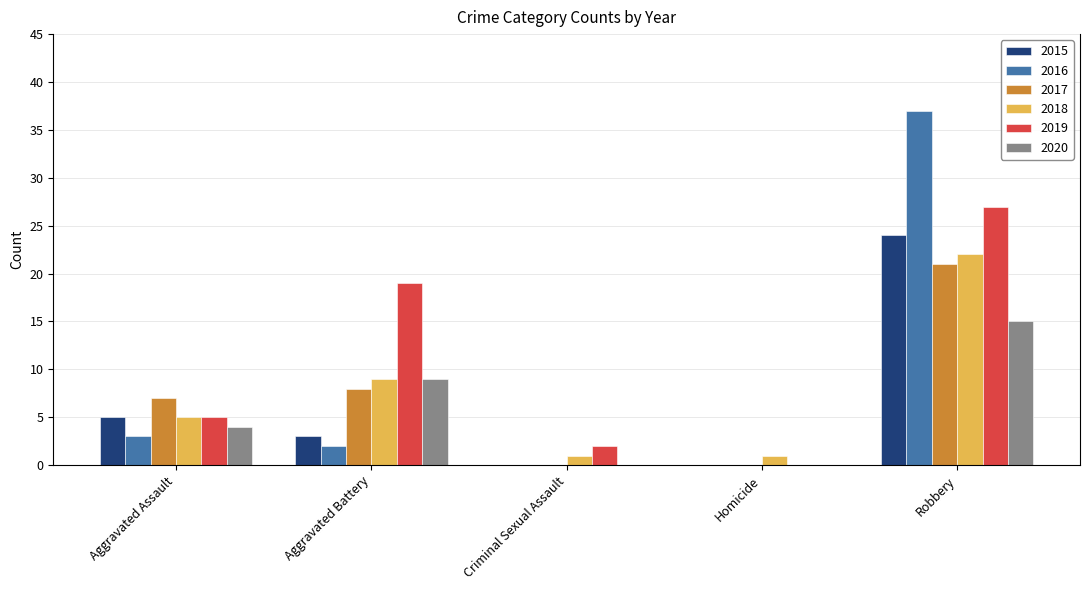

What is the sum of all 2020 values?

28